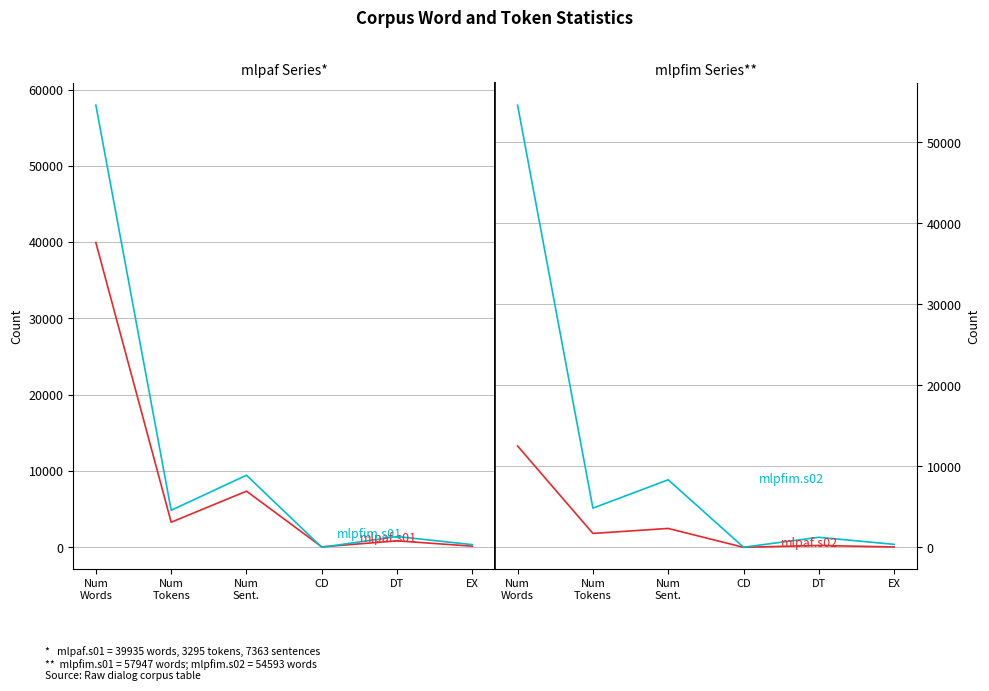

What is the total value across all series at Num
Words?

164995